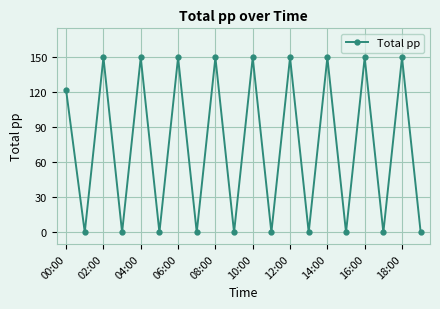

What is the maximum value shown in the chart?

150